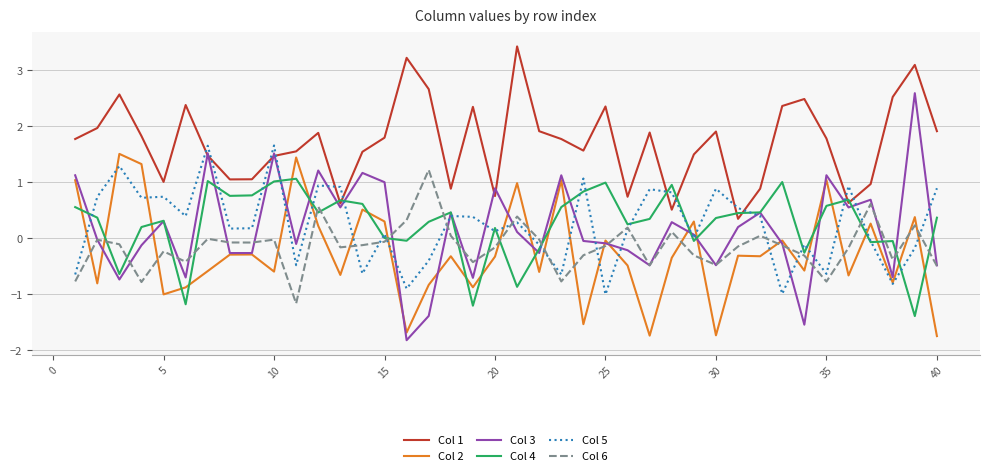

Which series has the largest total across all categories?

Col 1